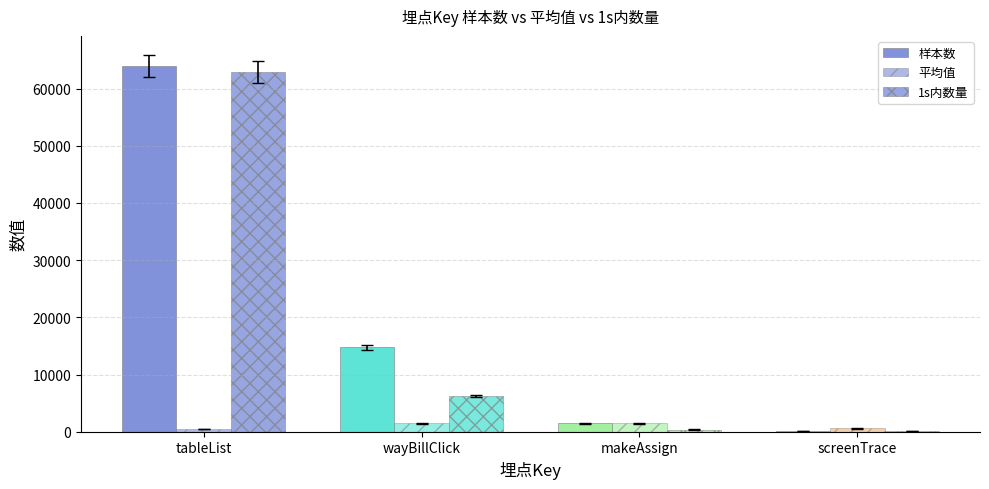

What is the sum of all 1s内数量 values?

69667.0